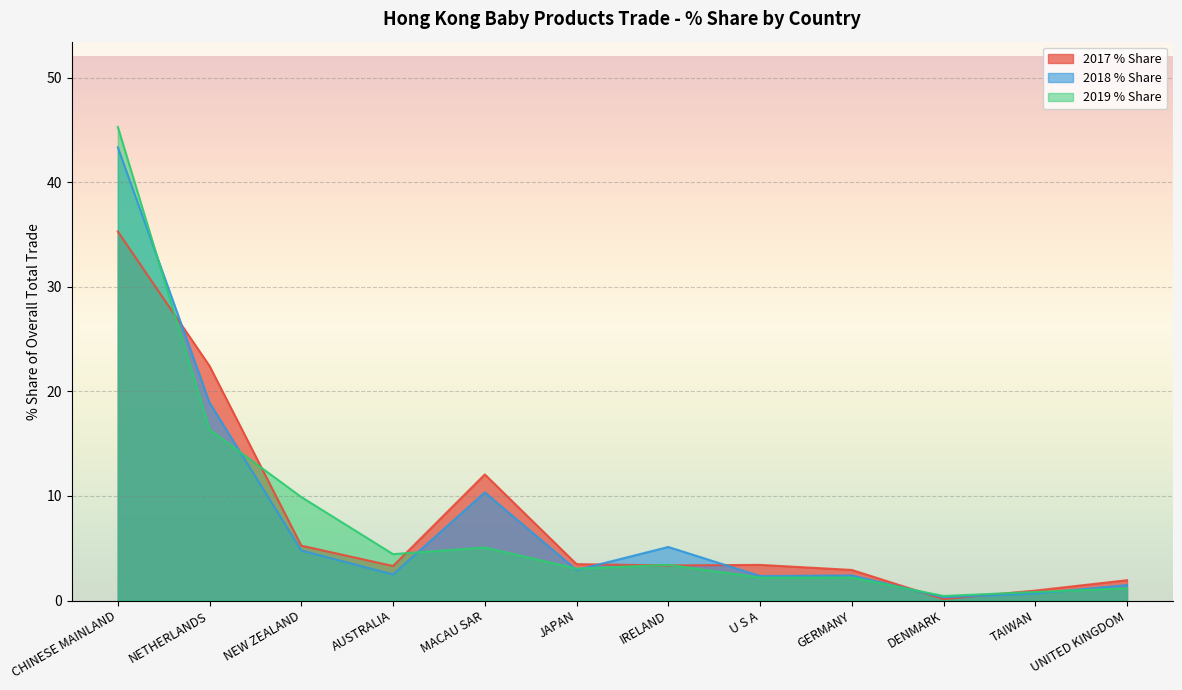

What is the difference between the maximum and second lowest values in the 201912 Value series?

44.5